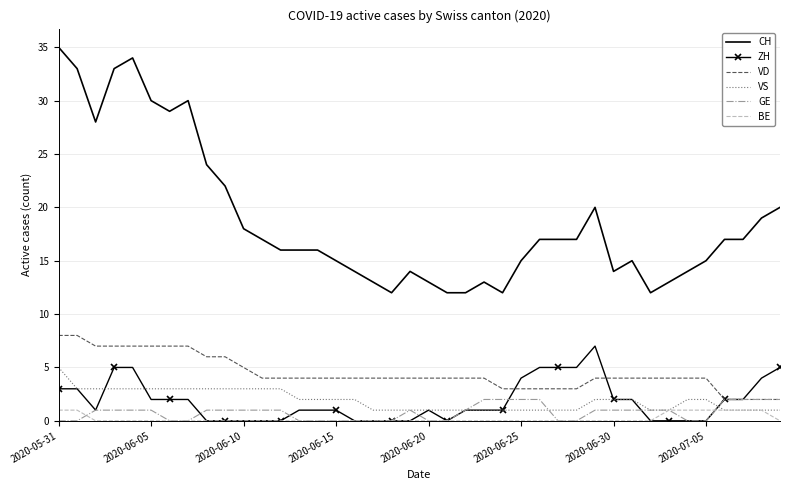

How many VS values are between 1 and 3?

39